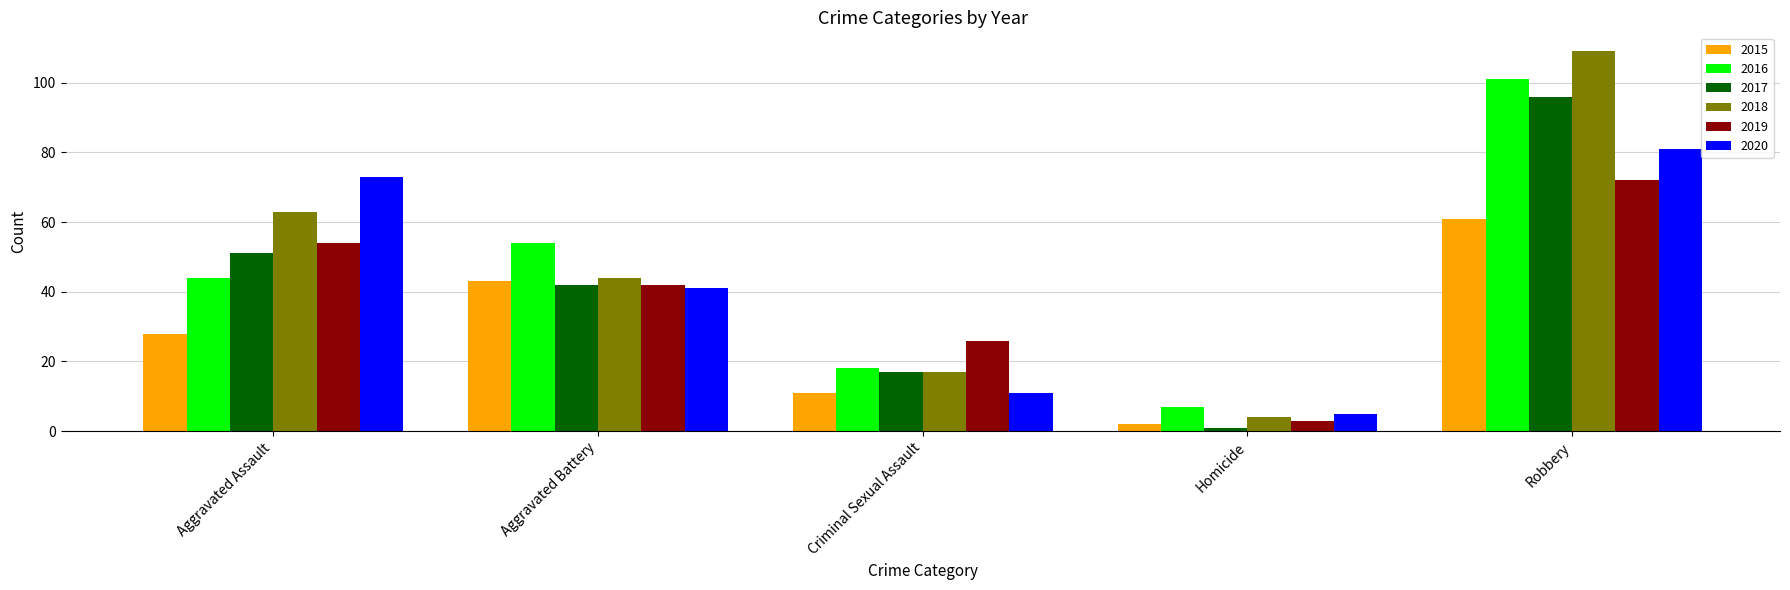

List the labels in order of 2015 value, smallest first.

Homicide, Criminal Sexual Assault, Aggravated Assault, Aggravated Battery, Robbery